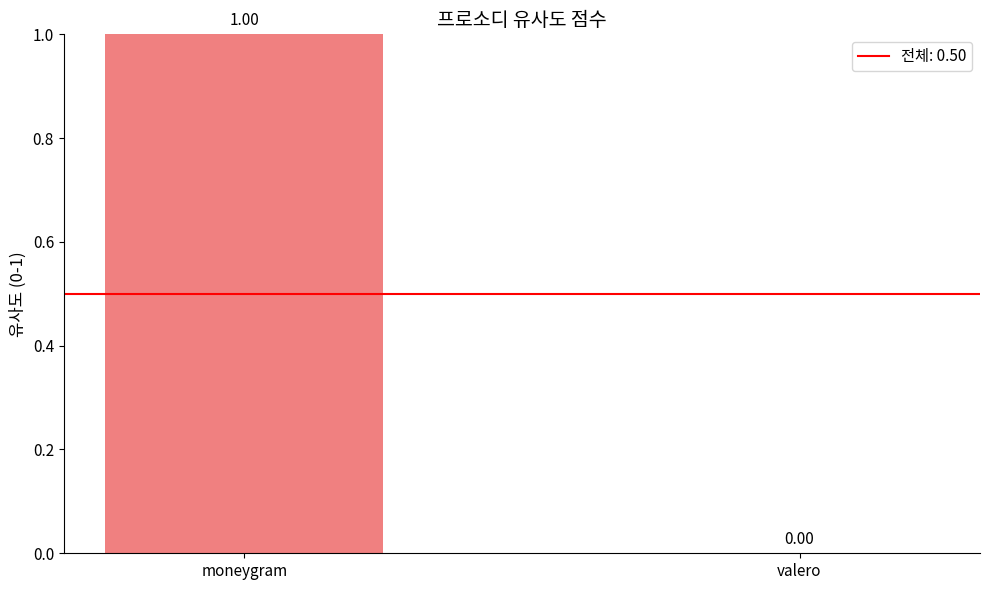

What is the sum of the values at moneygram and valero?

1.0